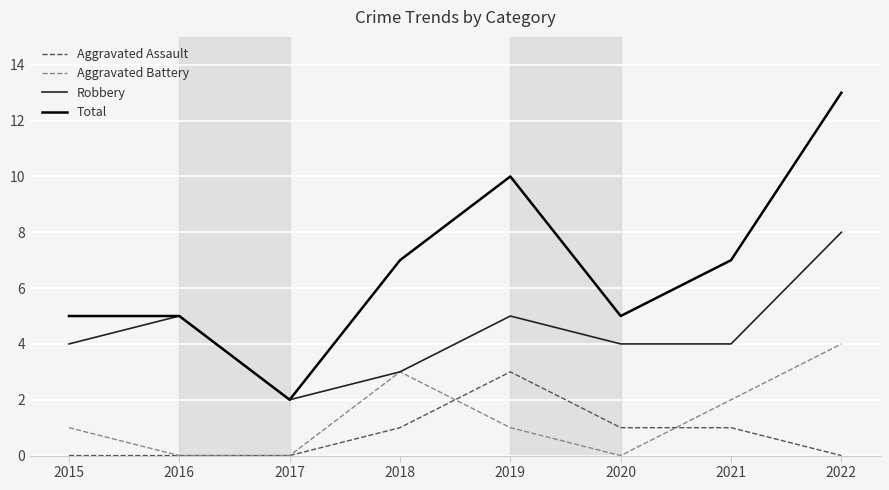

Reading left to right, list all the values displayed in this chart.

Aggravated Assault: 2015=0	2016=0	2017=0	2018=1	2019=3	2020=1	2021=1	2022=0
Aggravated Battery: 2015=1	2016=0	2017=0	2018=3	2019=1	2020=0	2021=2	2022=4
Robbery: 2015=4	2016=5	2017=2	2018=3	2019=5	2020=4	2021=4	2022=8
Total: 2015=5	2016=5	2017=2	2018=7	2019=10	2020=5	2021=7	2022=13